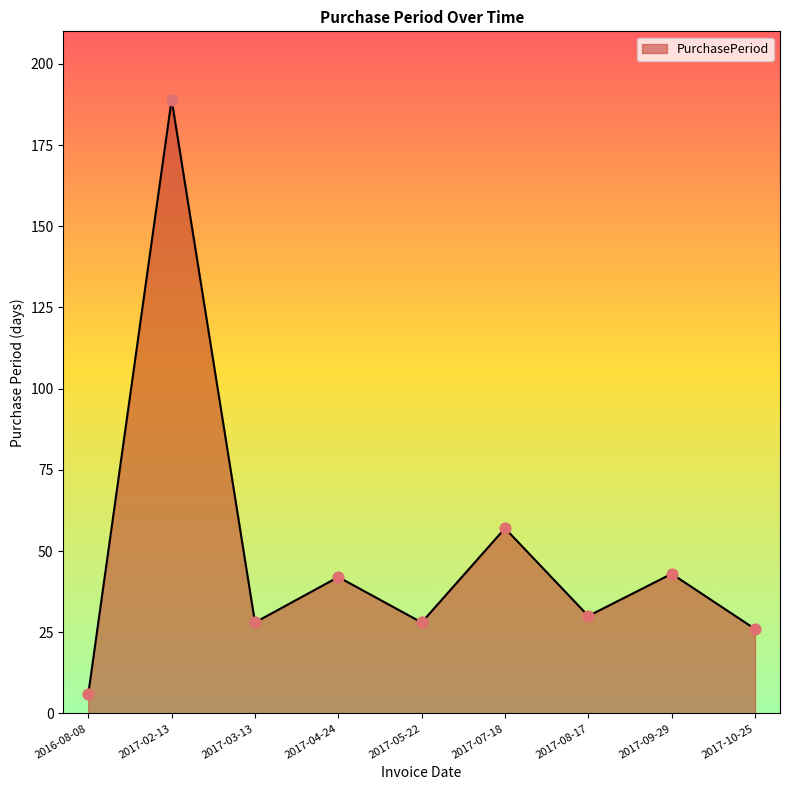

Approximately how many times larger is the value at 2017-02-13 compared to 2016-08-08?

31.5